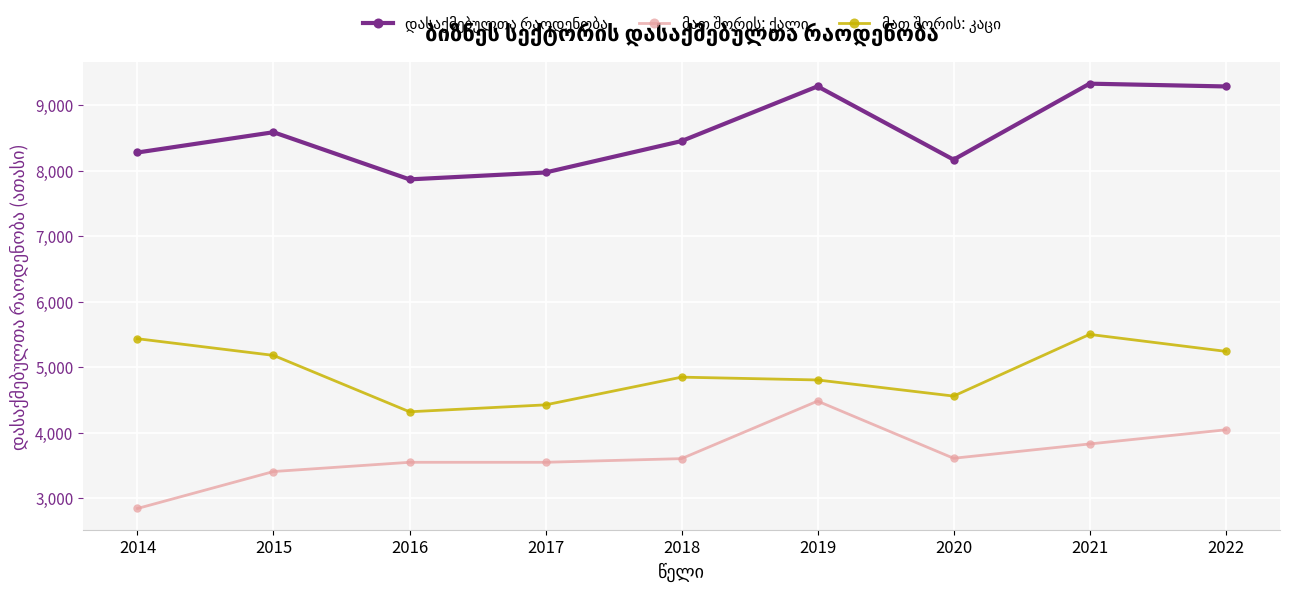

What is the total value across all series at 2015?

17174.7